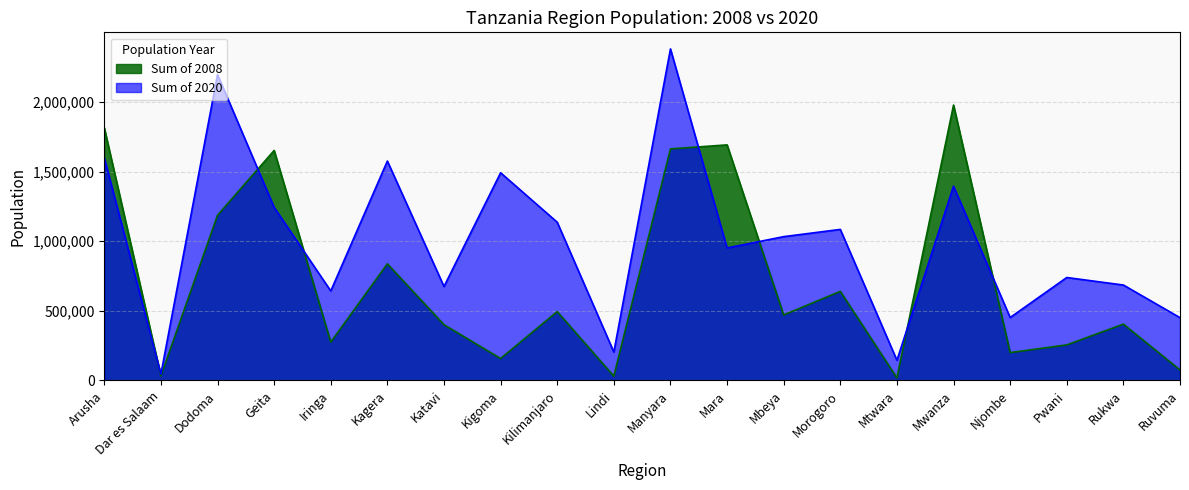

Rank the series at Katavi from lowest to highest value.

Sum of 2008, Sum of 2020